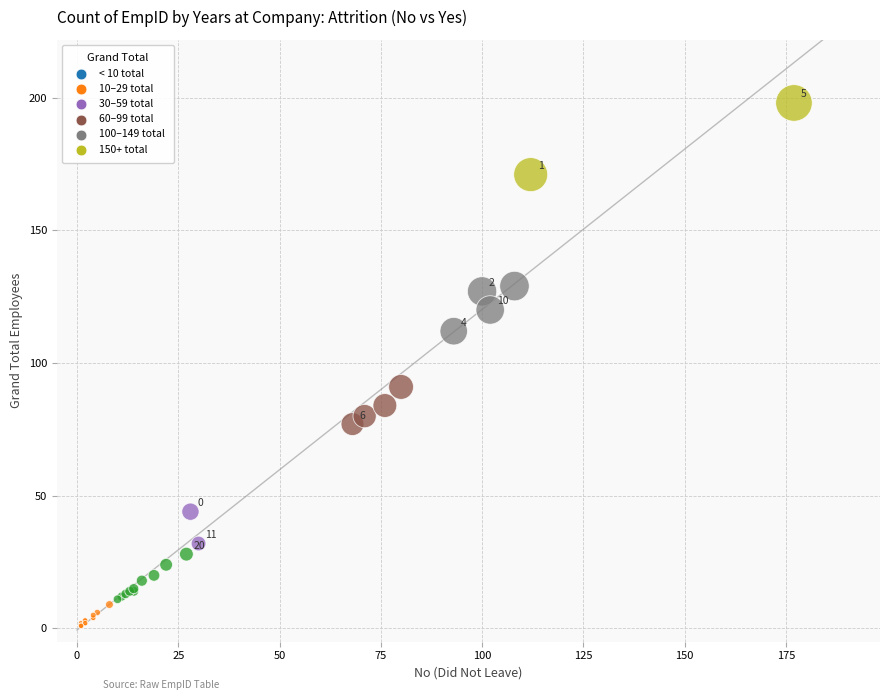

What Y value in the scatter plot is closest to 99?

91